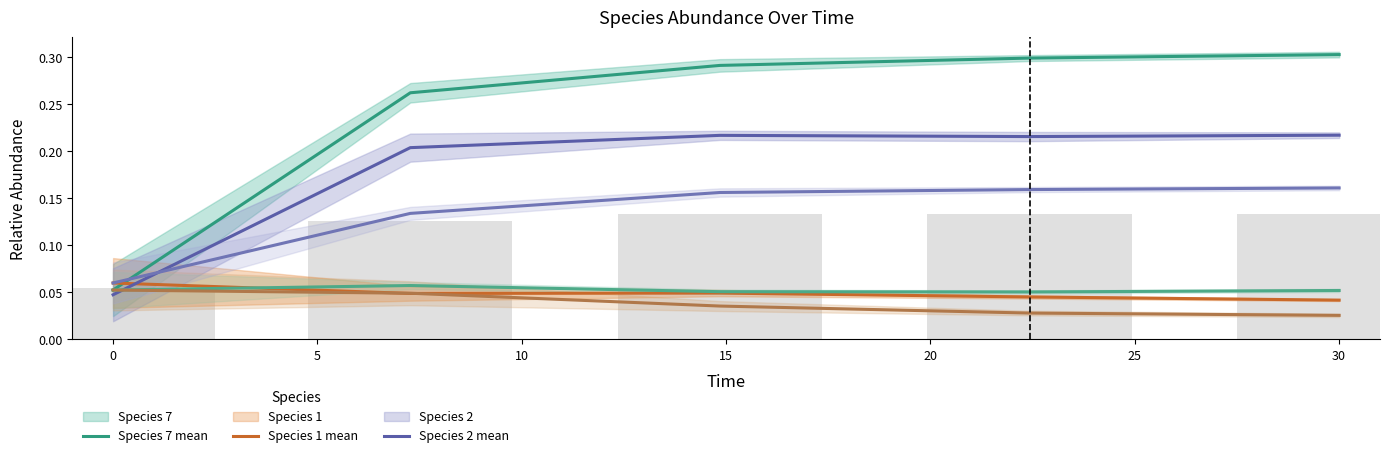

What is the difference between the highest and lowest values at 10?

0.3